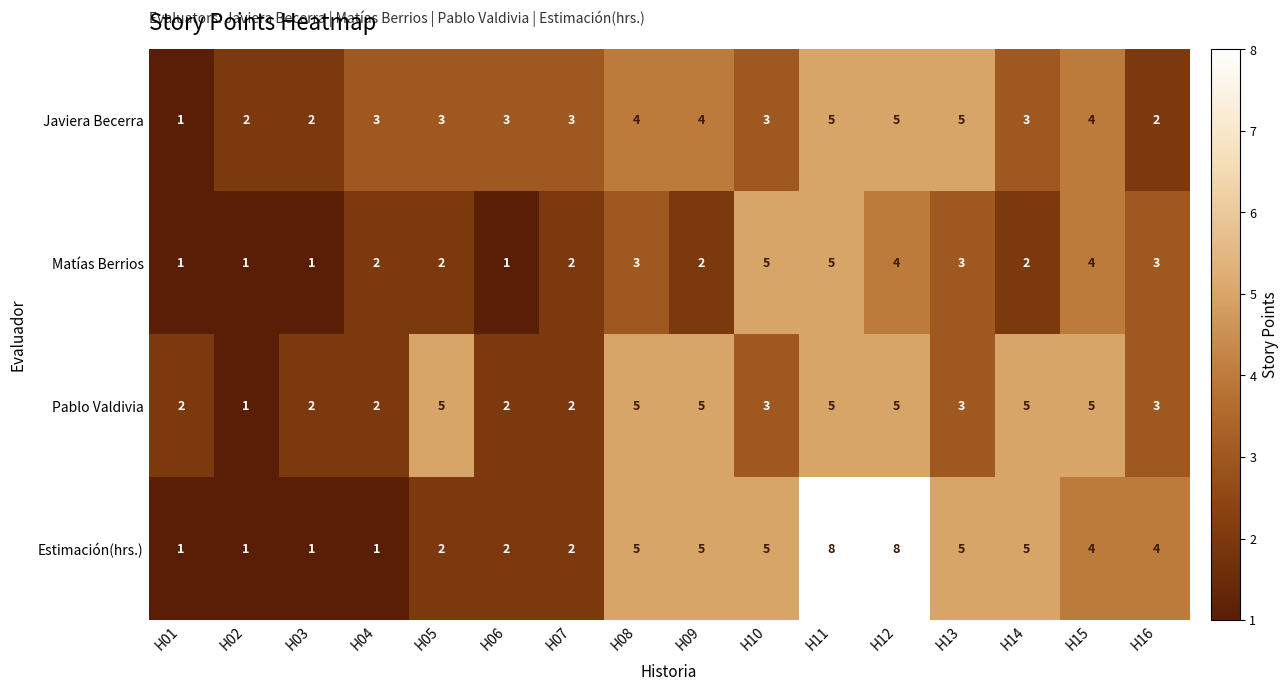

Rank the series by their average value, from lowest to highest.

Matías Berrios, Javiera Becerra, Pablo Valdivia, Estimación(hrs.)